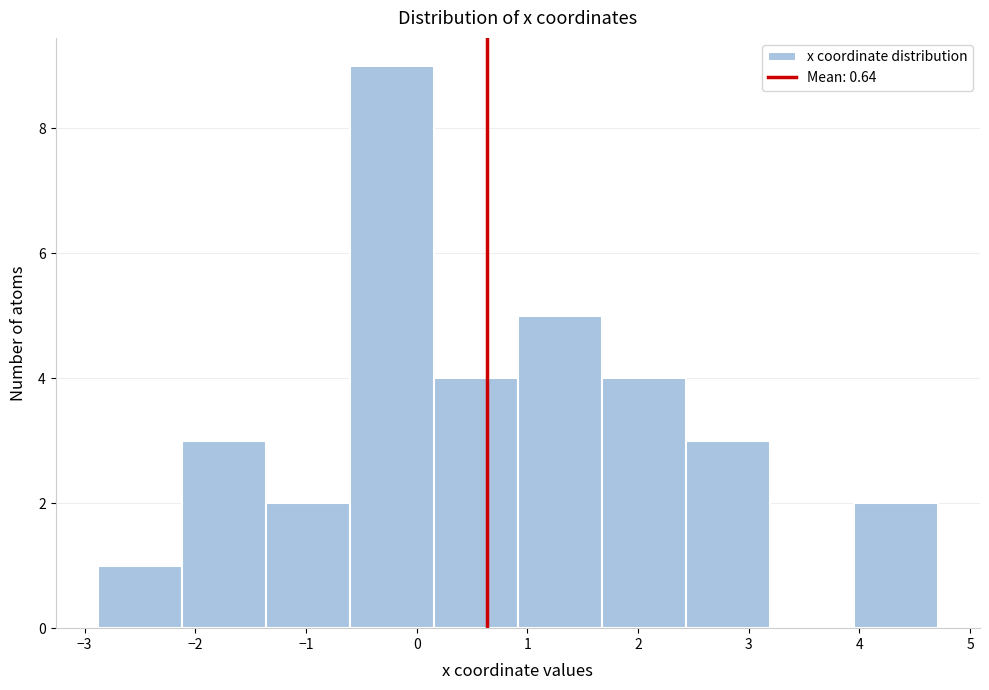

Reading left to right, list every bar in this chart as the range it spans on the x-axis followed by its height. Neither the bar edges nor the heights are printed on the chart, so give them approximately, as read against the axes.

-2.9 to -2.1: 1
-2.1 to -1.4: 3
-1.4 to -0.6: 2
-0.6 to 0.2: 9
0.2 to 0.9: 4
0.9 to 1.7: 5
1.7 to 2.4: 4
2.4 to 3.2: 3
3.2 to 4.0: 0
4.0 to 4.7: 2